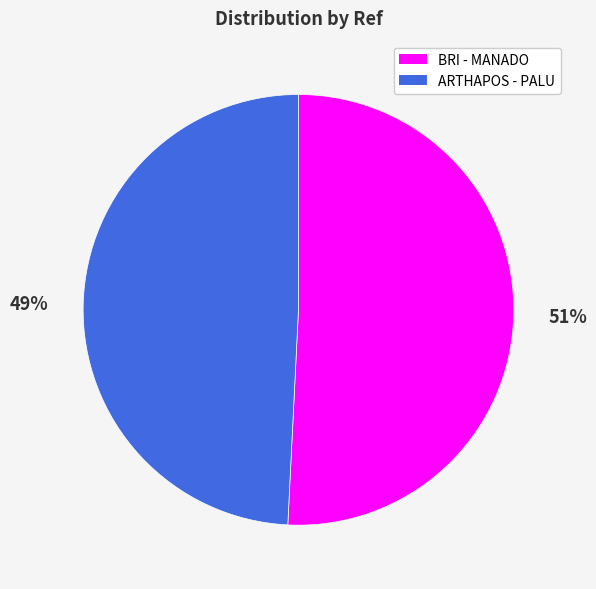

Is there any slice that represents more than half of the pie?

Yes